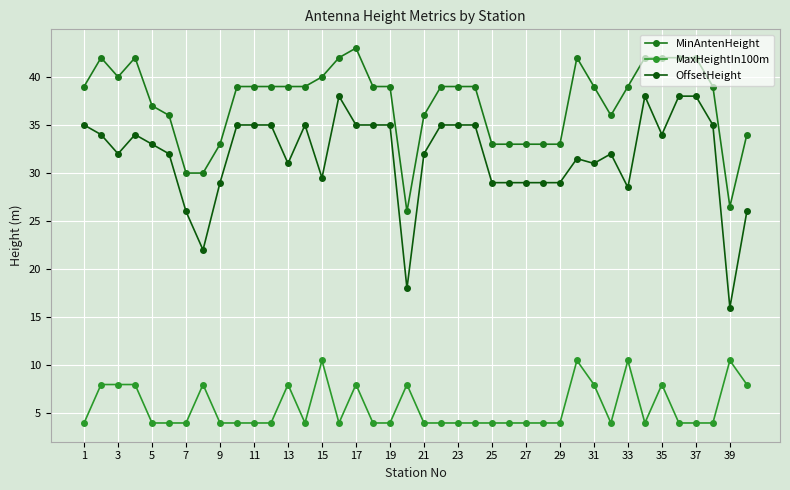

What is the value of the MinAntenHeight point at the 32nd from the left?

36.0